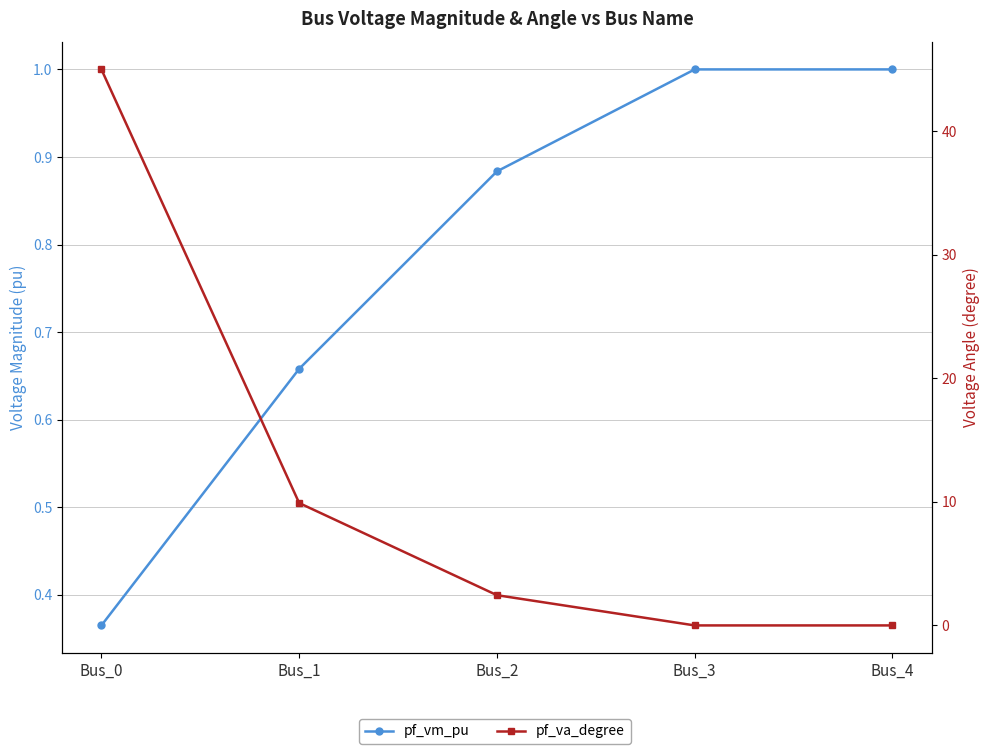

Which series has the largest total across all categories?

pf_va_degree